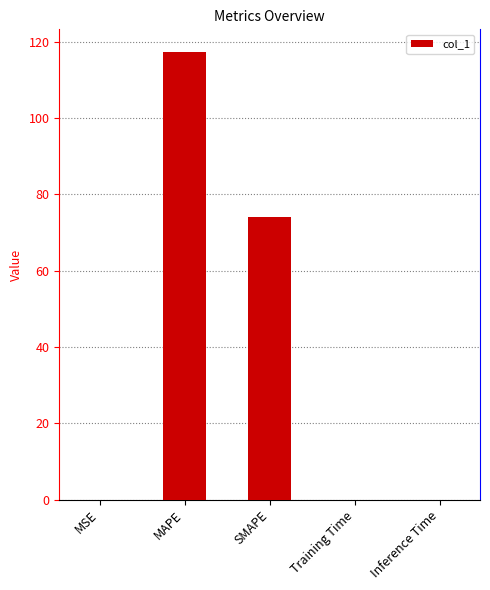

True or false: the data shows 0.0 at Training Time.

True